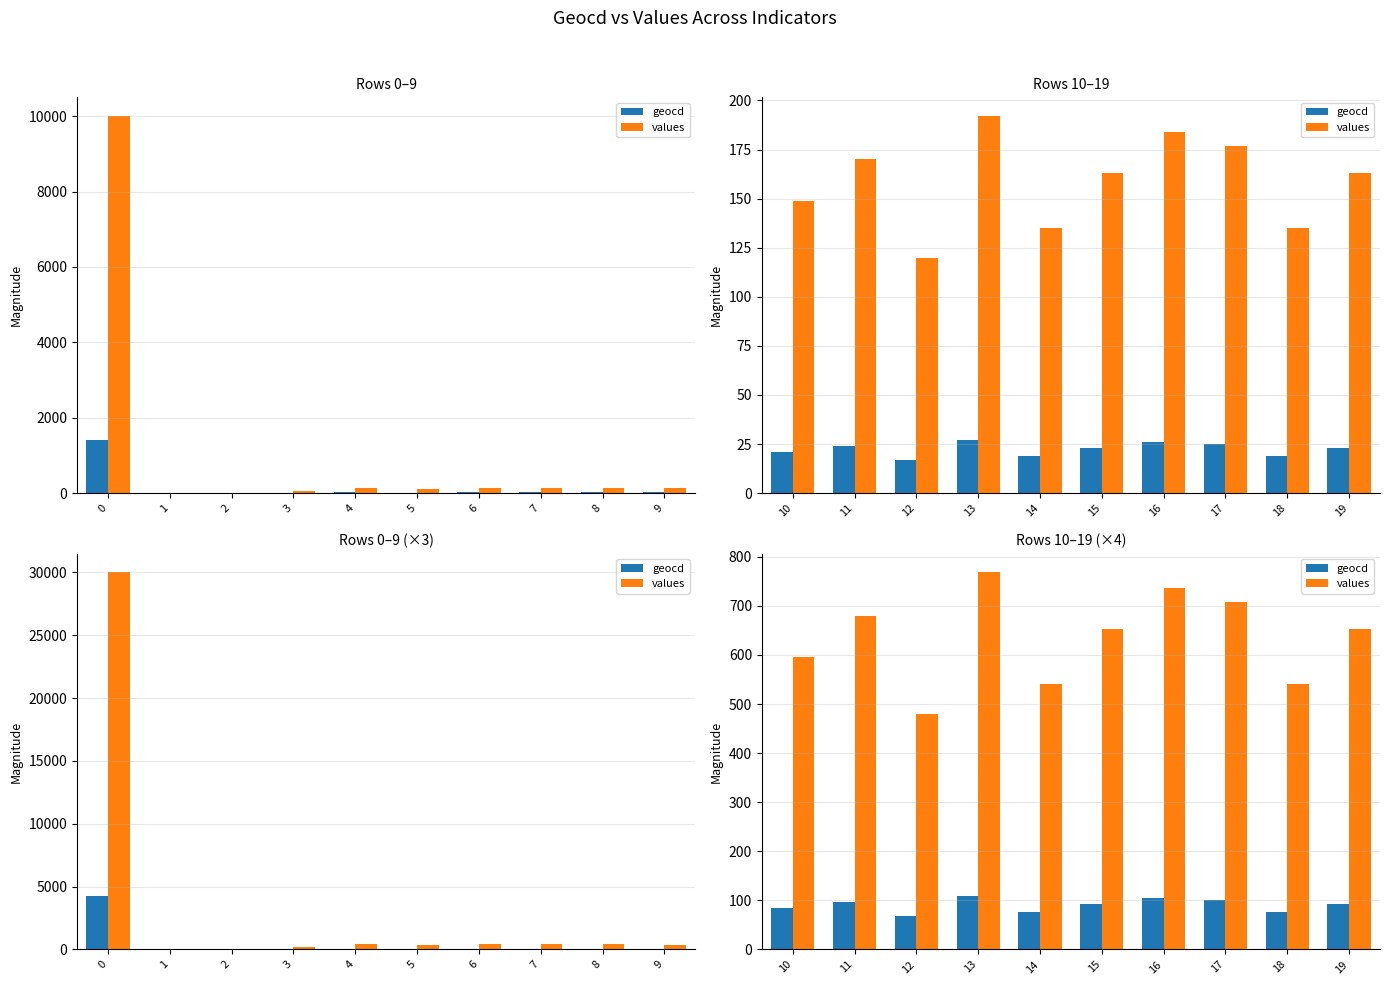

Count the number of categories in the chart.

10